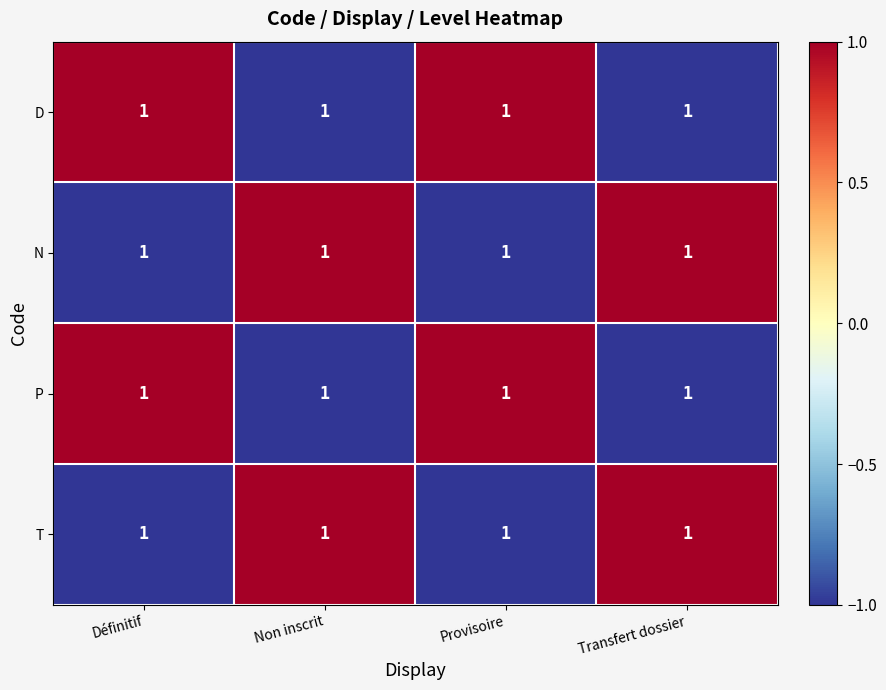

Reading left to right, transcribe all the data shown in this chart.

D: Définitif=1	Non inscrit=1	Provisoire=1	Transfert dossier=1
N: Définitif=1	Non inscrit=1	Provisoire=1	Transfert dossier=1
P: Définitif=1	Non inscrit=1	Provisoire=1	Transfert dossier=1
T: Définitif=1	Non inscrit=1	Provisoire=1	Transfert dossier=1